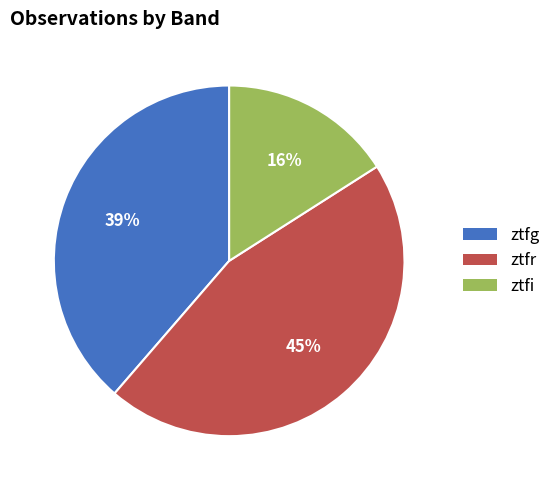

Which slice is the smallest?

ztfi